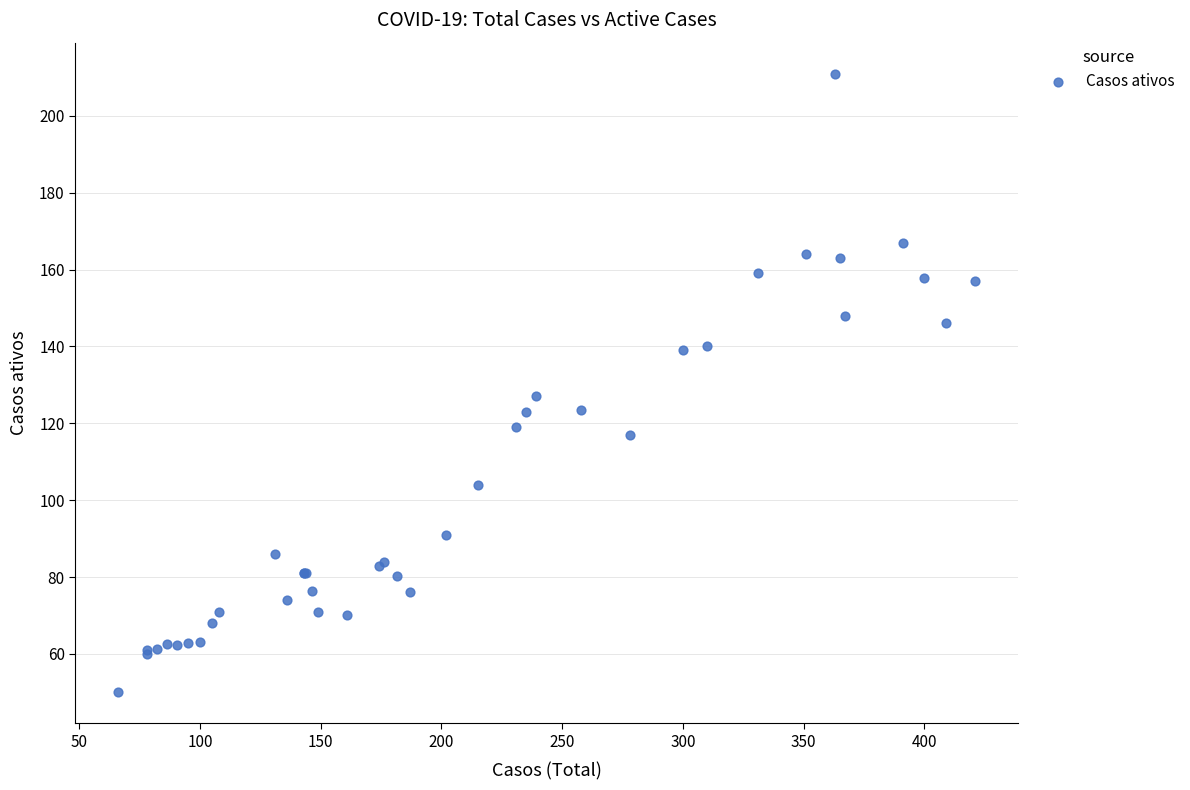

What Y value in the scatter plot is closest to 130?

127.0